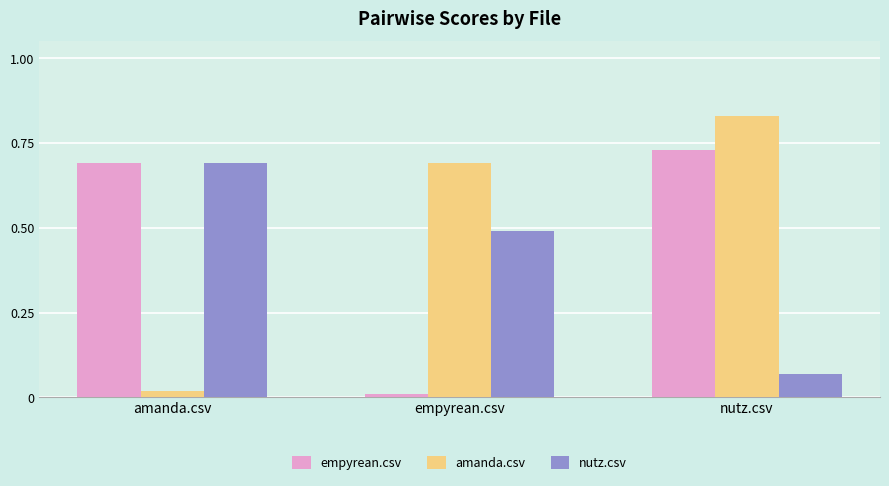

Which series has the largest range (max minus min)?

amanda.csv